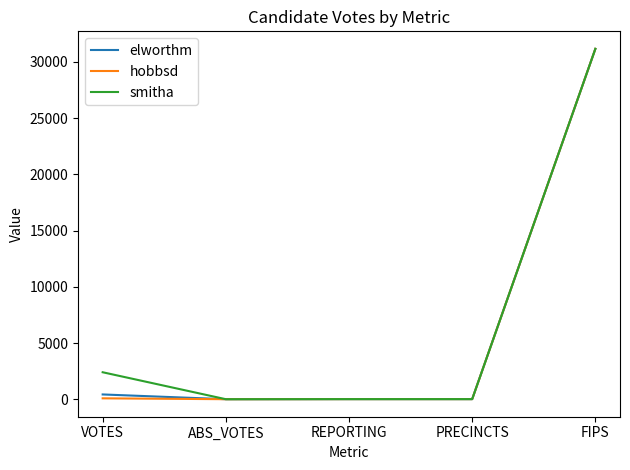

Where is smitha nearest to the value 15584?

VOTES